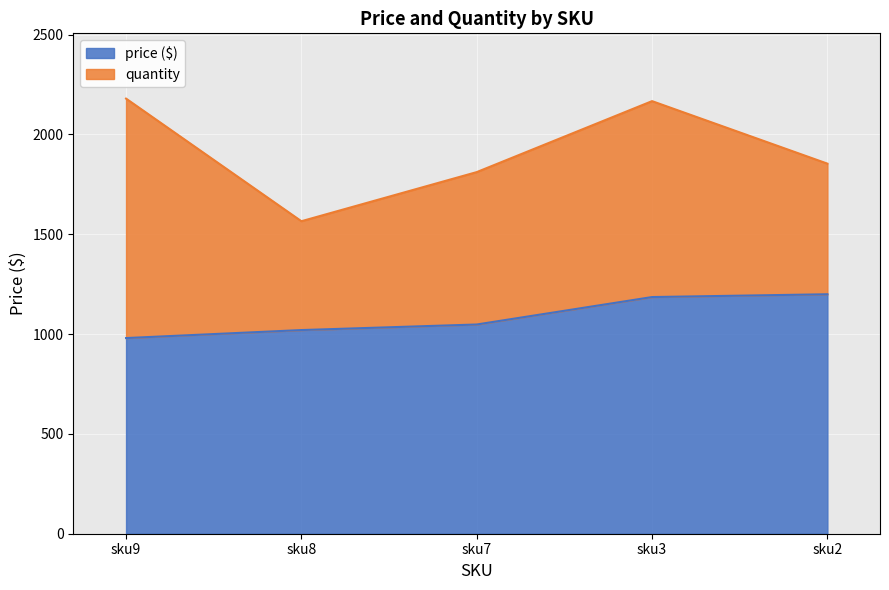

What is the maximum value for price ($)?

1199.5